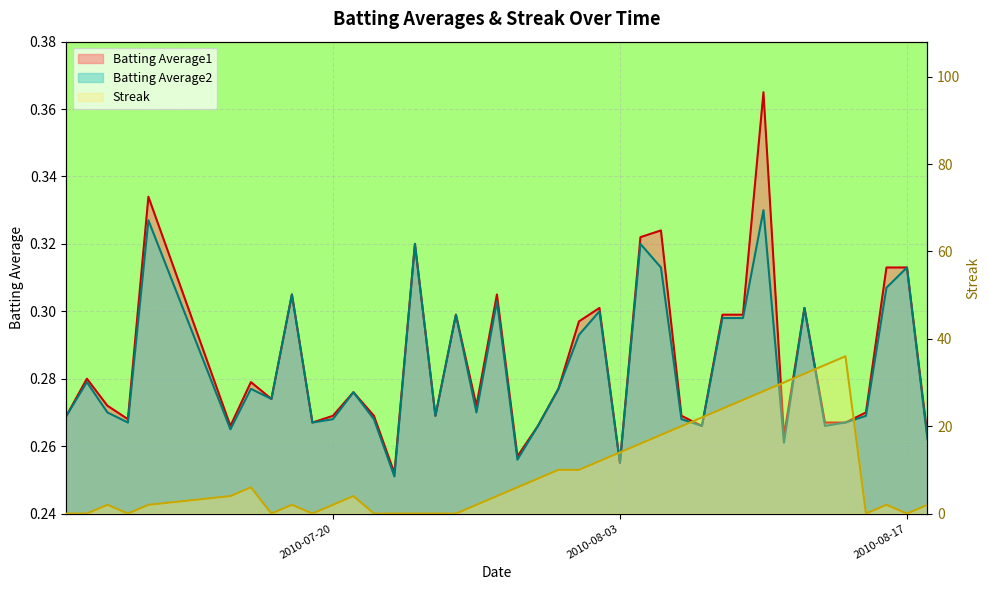

Which category has the lowest value in the Streak series?

2010-07-07